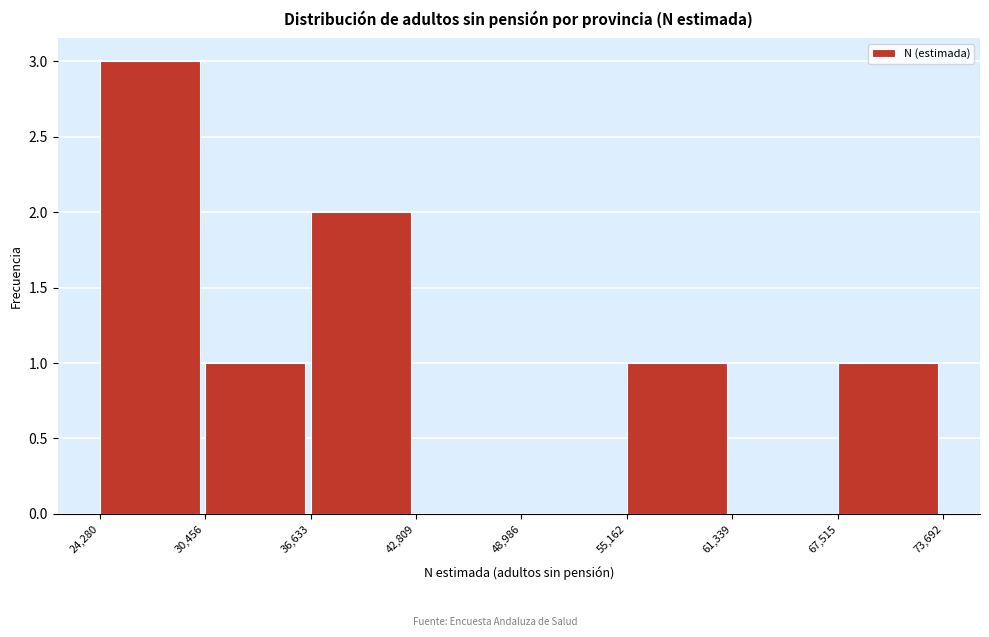

Reading left to right, list every bar in this chart as the range it spans on the x-axis followed by its height. The values are not printed on the chart, so give them approximately, as read against the axis.

24,280 to 30,456: 3
30,456 to 36,633: 1
36,633 to 42,809: 2
42,809 to 48,986: 0
48,986 to 55,162: 0
55,162 to 61,339: 1
61,339 to 67,515: 0
67,515 to 73,692: 1